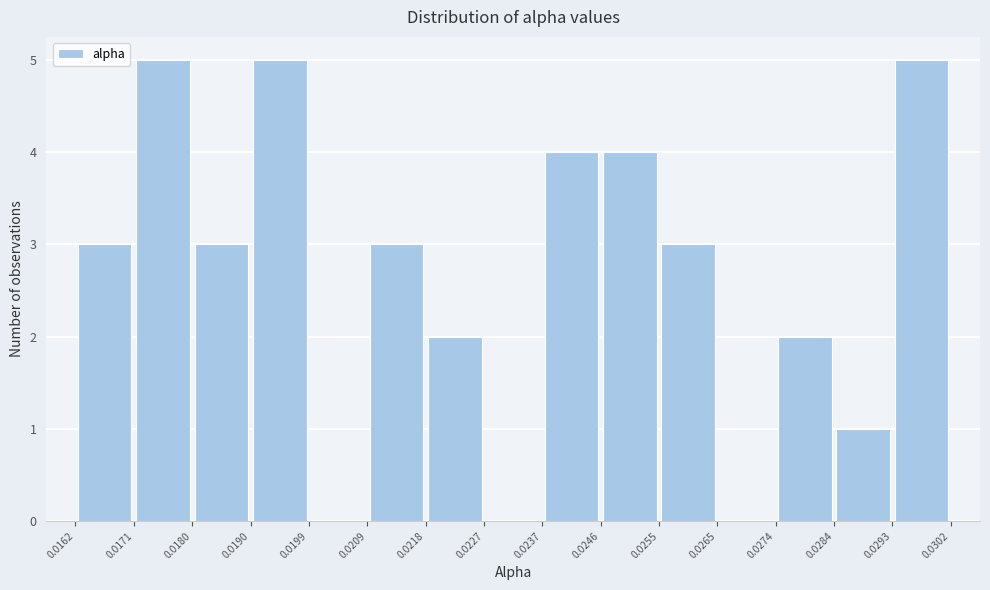

Reading left to right, list every bar in this chart as the range it spans on the x-axis followed by its height. The values are not printed on the chart, so give them approximately, as read against the axis.

0.0162 to 0.0171: 3
0.0171 to 0.0180: 5
0.0180 to 0.0190: 3
0.0190 to 0.0199: 5
0.0199 to 0.0209: 0
0.0209 to 0.0218: 3
0.0218 to 0.0227: 2
0.0227 to 0.0237: 0
0.0237 to 0.0246: 4
0.0246 to 0.0255: 4
0.0255 to 0.0265: 3
0.0265 to 0.0274: 0
0.0274 to 0.0284: 2
0.0284 to 0.0293: 1
0.0293 to 0.0302: 5